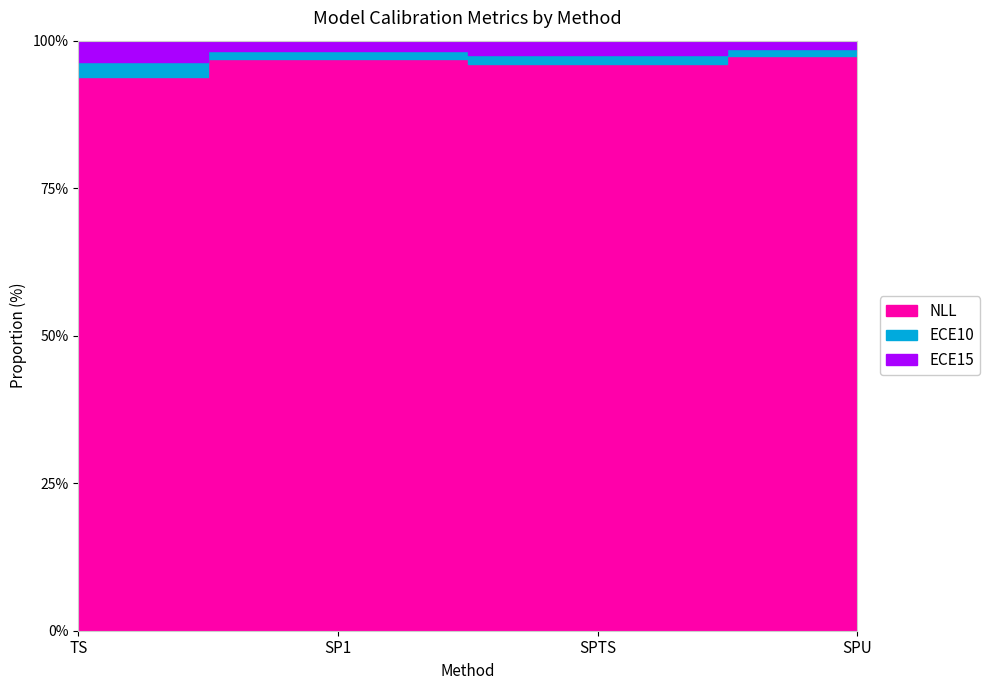

True or false: NLL and ECE10 cross at least once.

False